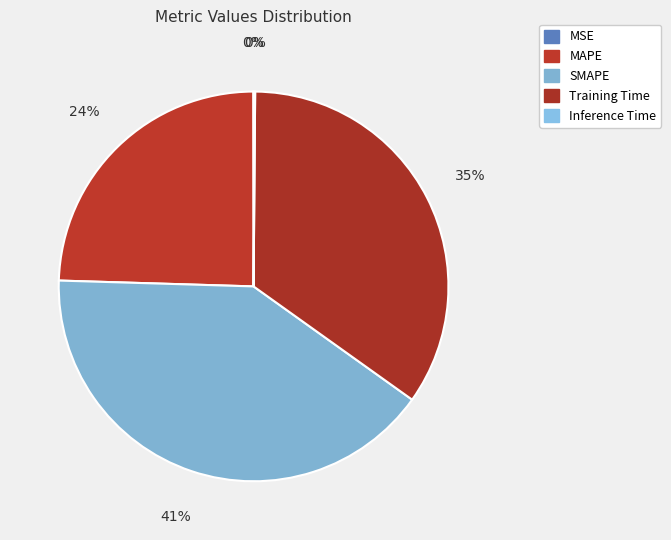

How many slices are in this pie chart?

5